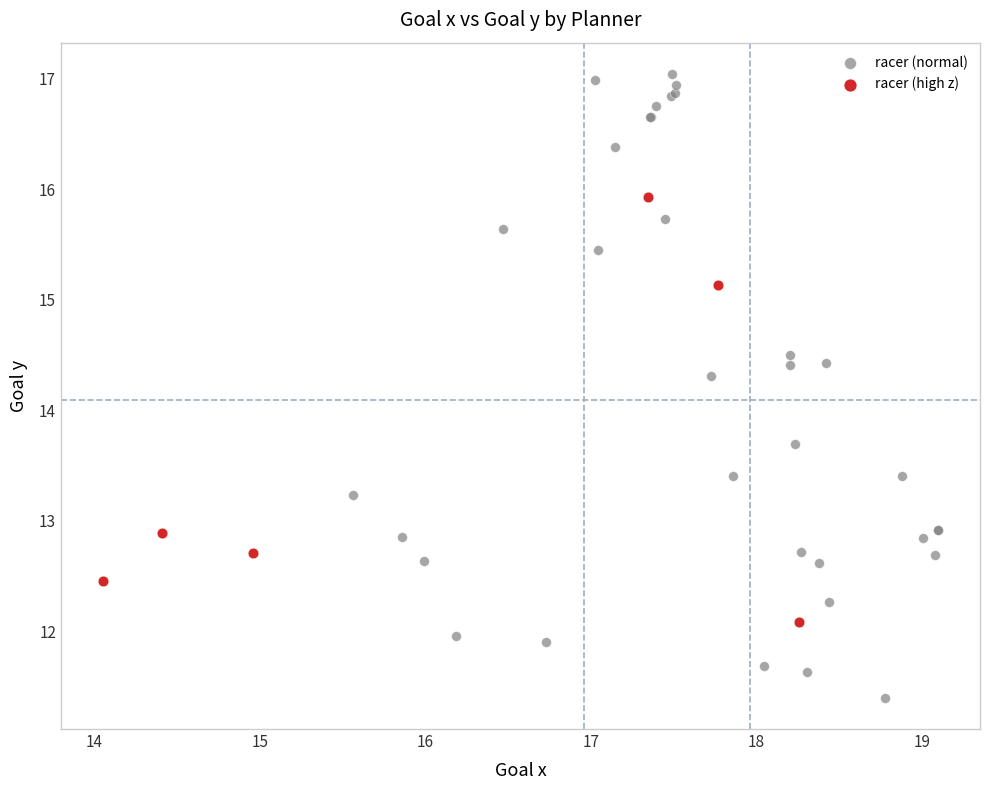

Which series reaches the maximum Y coordinate?

racer (normal)